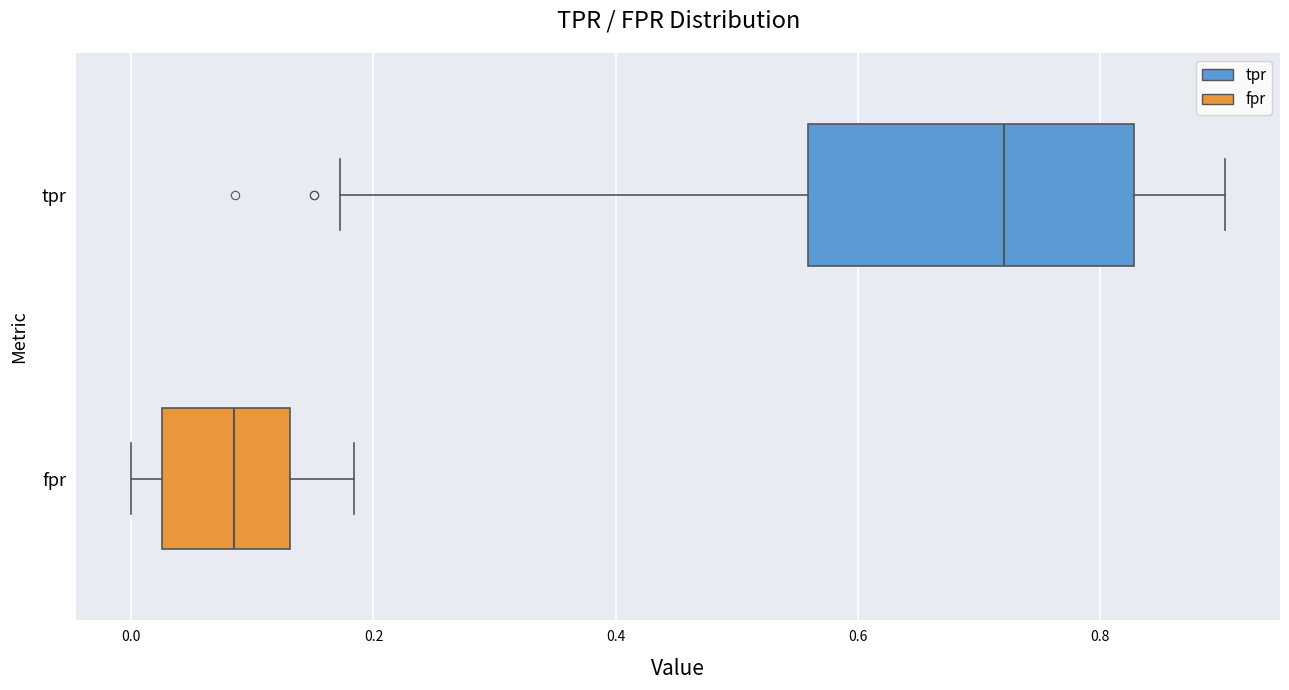

Which box has the furthest to the right median line?

tpr